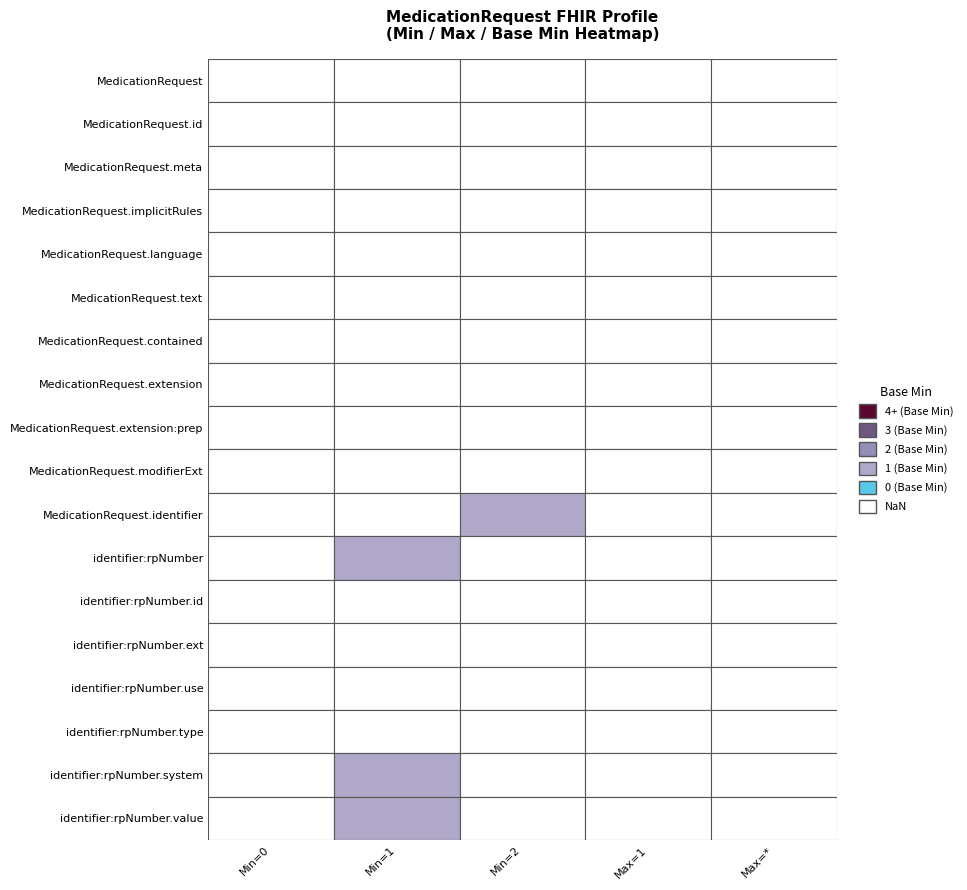

Is the value of MedicationRequest.contained at 0 greater than the value of MedicationRequest.identifier at 3?

No